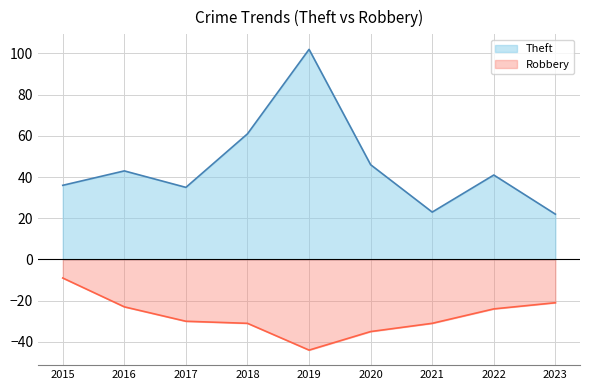

True or false: Robbery has a value of -21 at 2023.

True